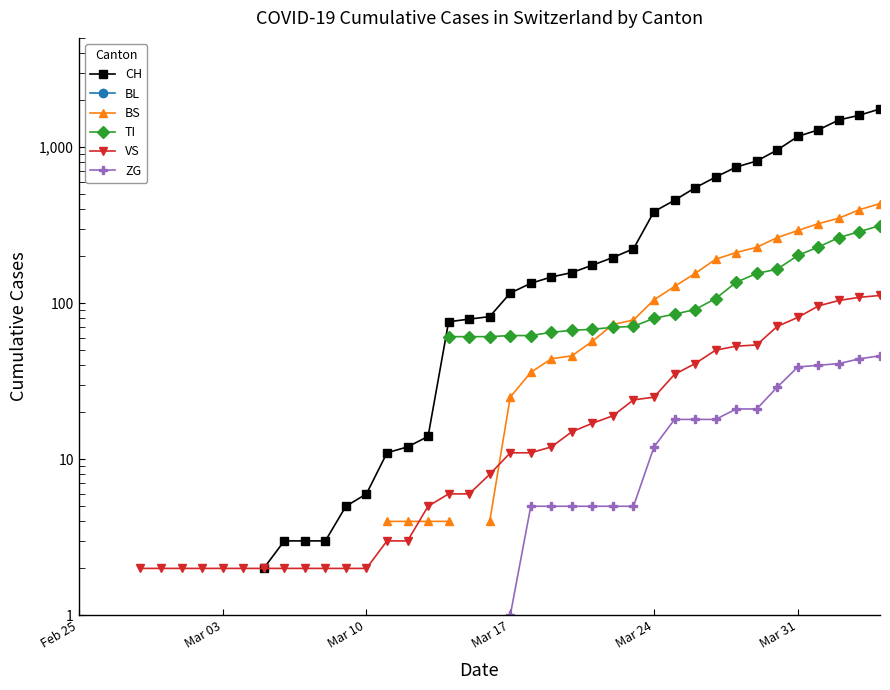

True or false: CH and TI cross at least once.

False